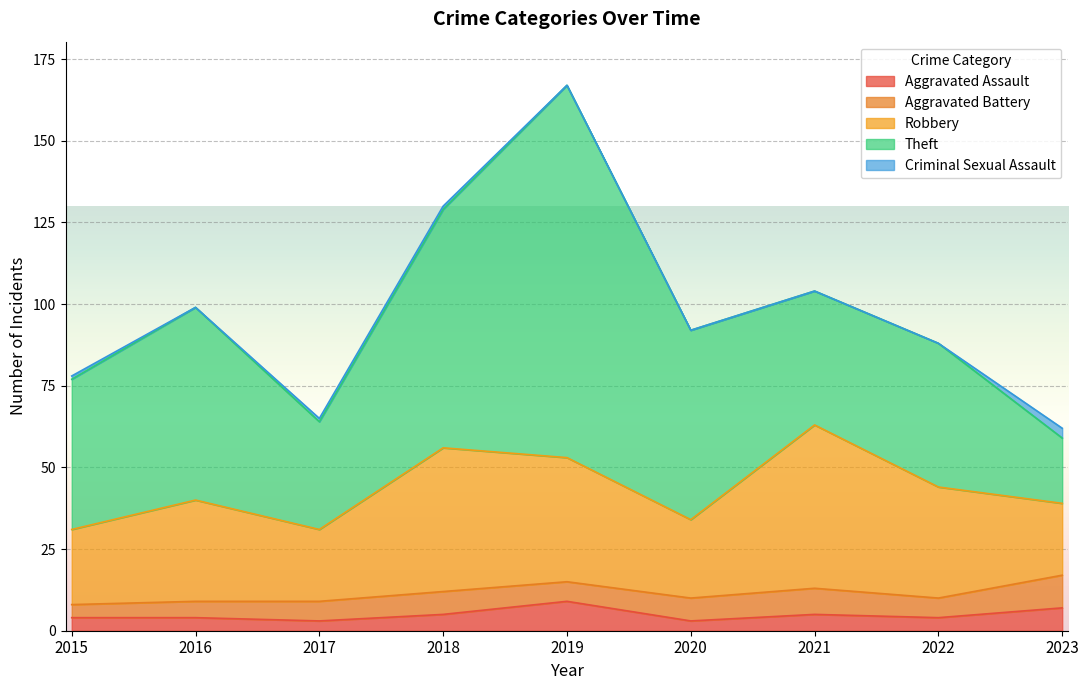

How many lines are shown in the chart?

5